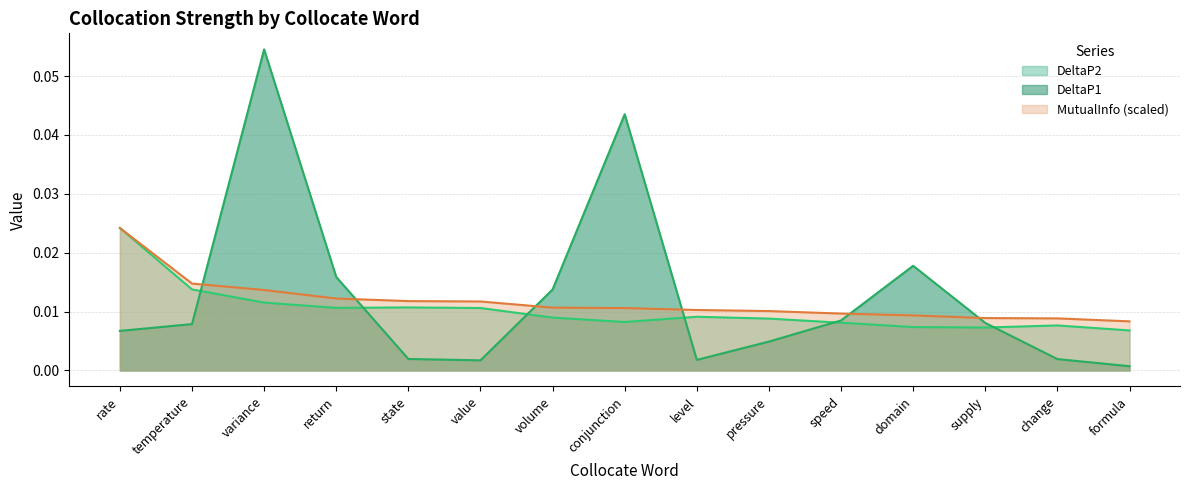

True or false: DeltaP1 has a value of 0.0 at domain.

True